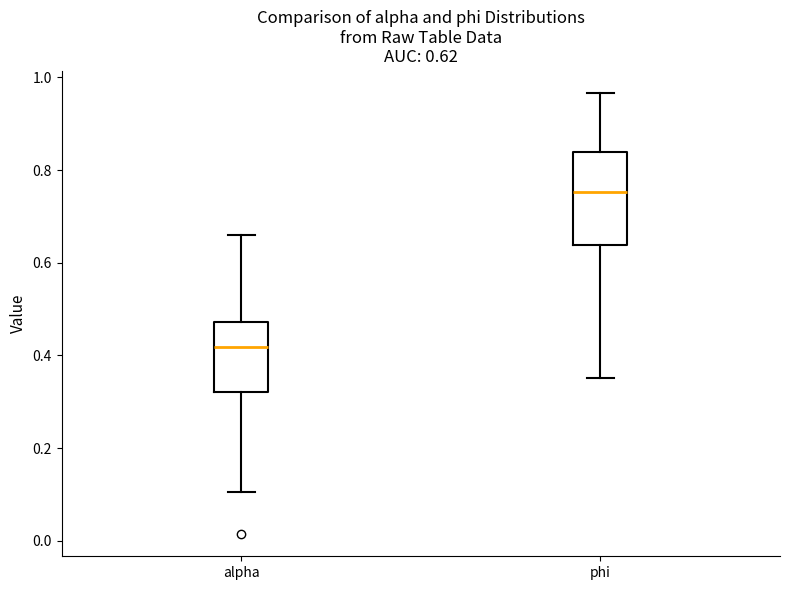

Which box is the tallest, from its lower edge to its upper edge?

phi